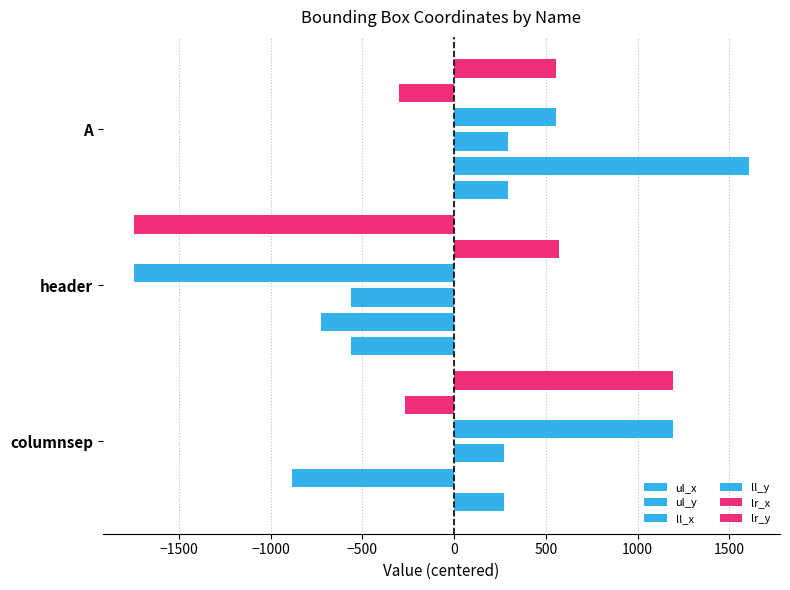

How many values in lr_y are above zero?

2